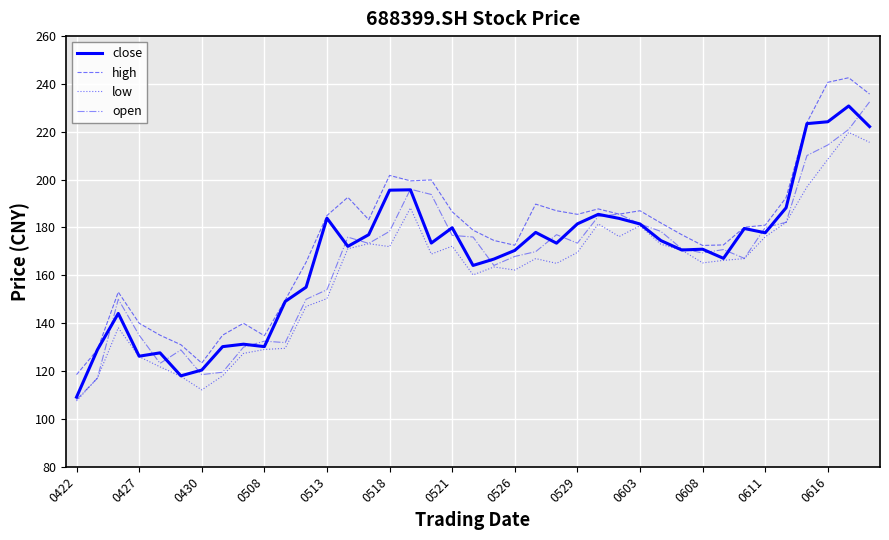

Which series has the largest total across all categories?

high